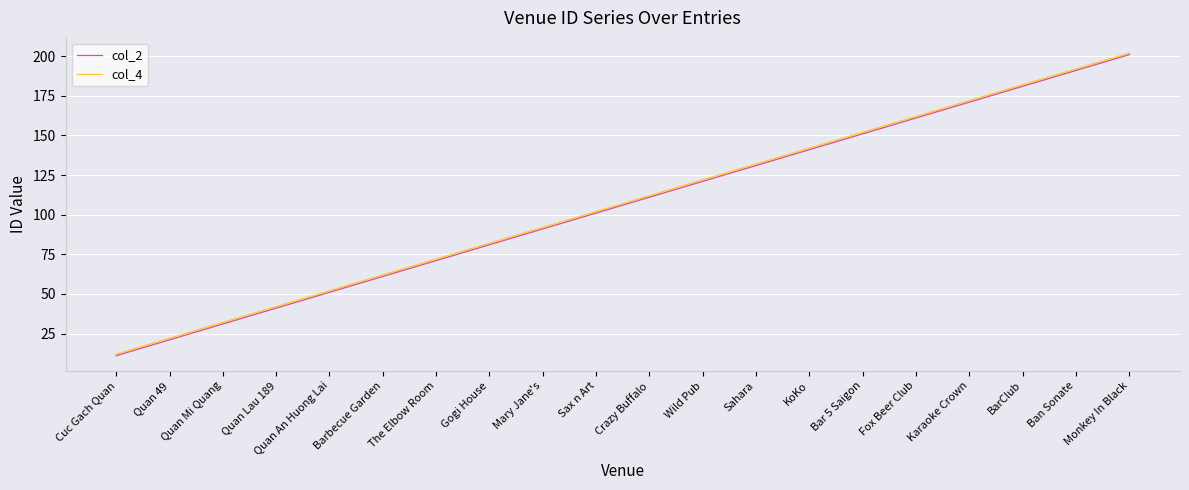

True or false: col_2 has a value of 41 at Quan Lau 189.

True